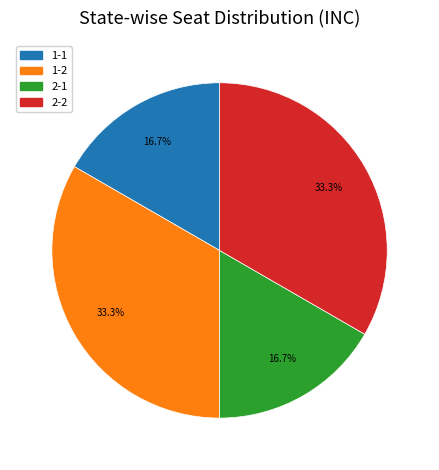

Does 2-1 represent more than half of the total?

No